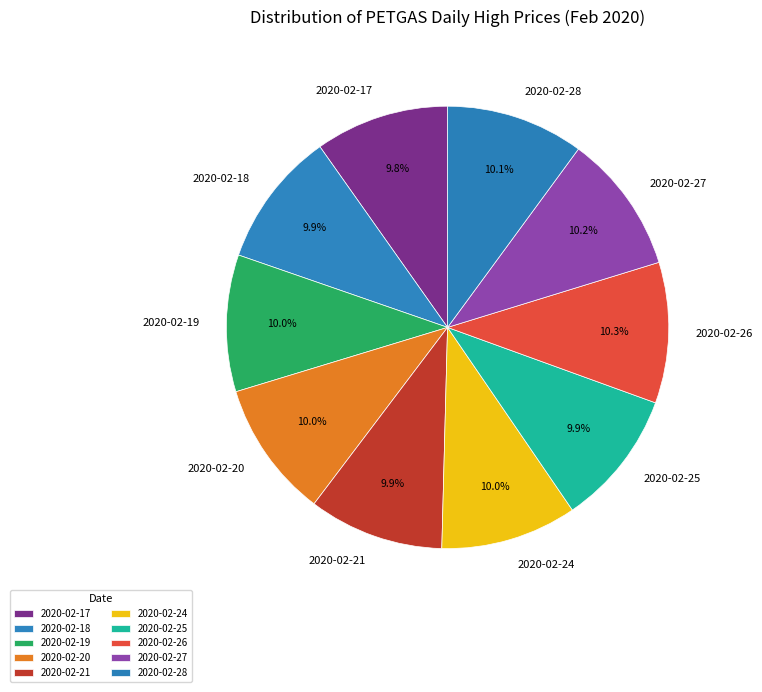

The 2020-02-27 slice represents 10% of the pie. True or false?

True